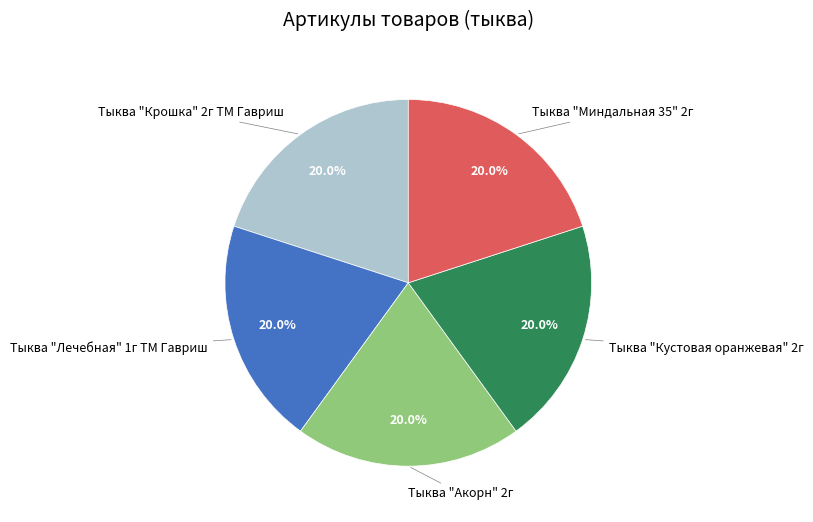

Is there a majority slice in this chart?

No